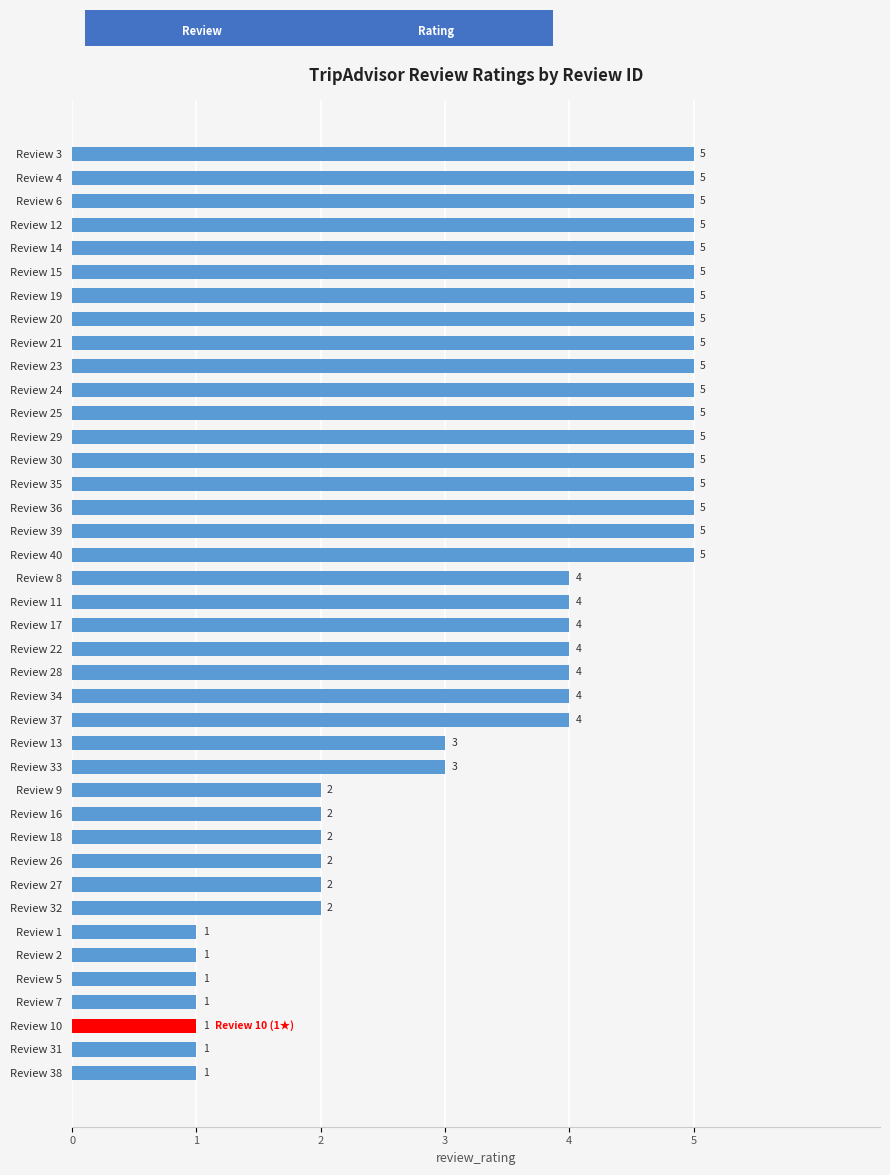

How many series are shown in this chart?

1